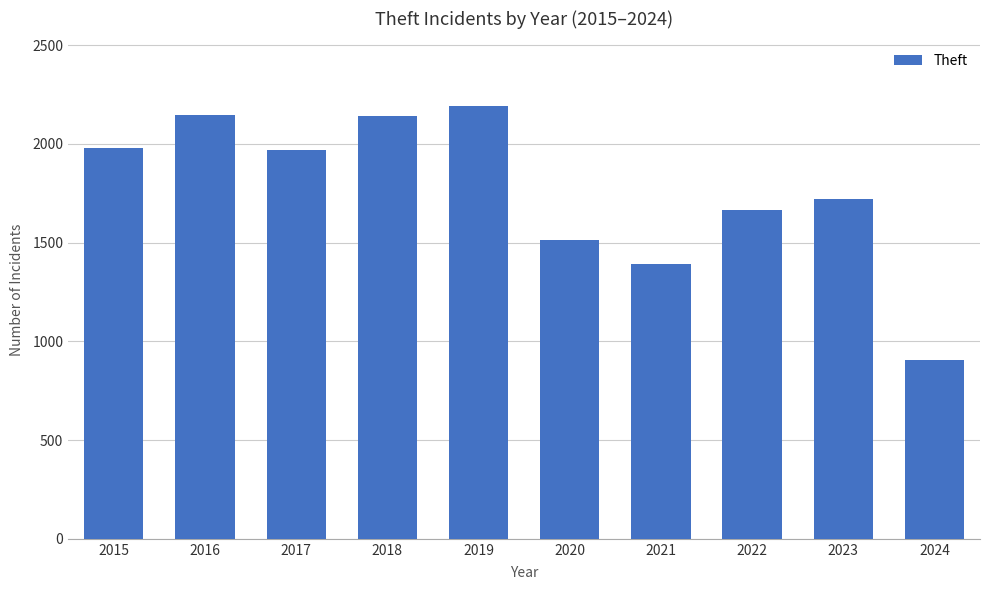

How many distinct data groups are displayed?

1